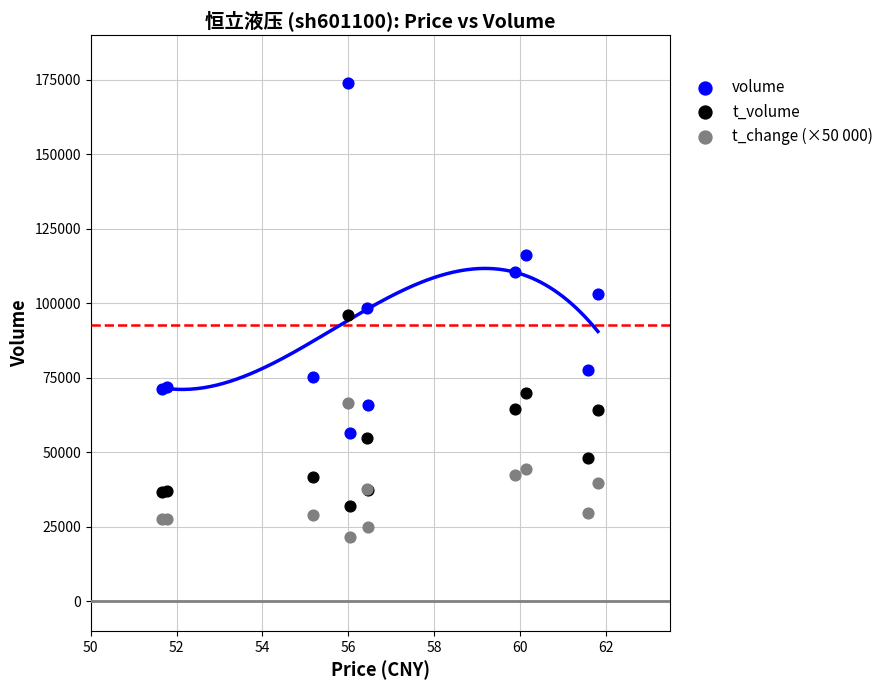

What are all the series names shown in the legend?

volume, t_volume, t_change (×50 000)